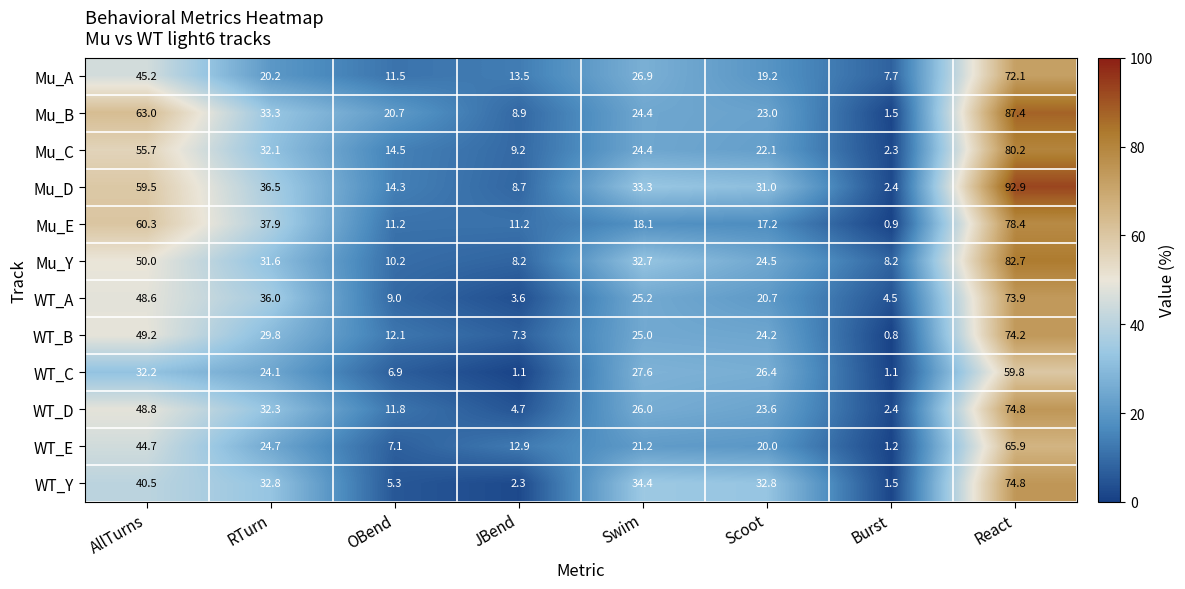

Read the WT_C value at OBend.

6.9